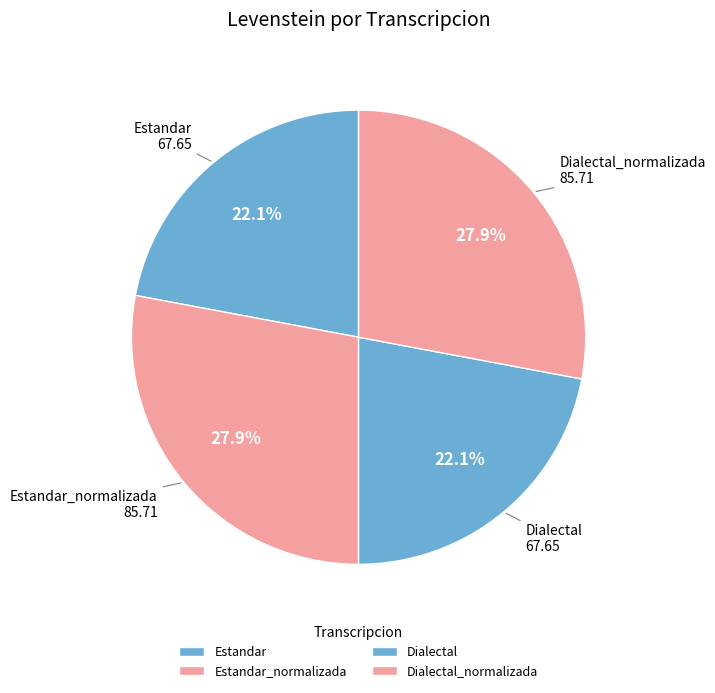

Does any single category account for the majority?

No